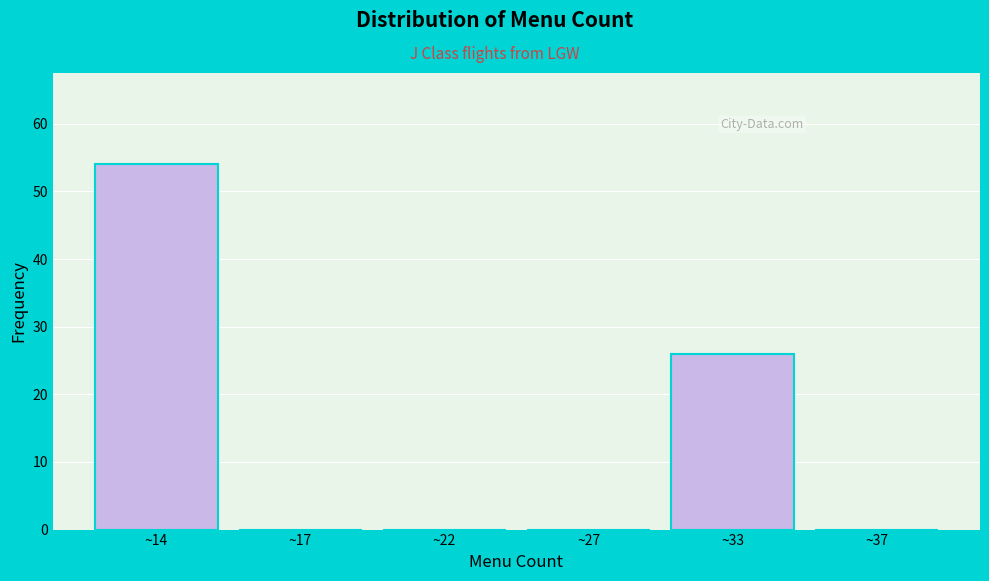

Reading right to left, transcribe all the data shown in this chart.

~37=0	~33=26	~27=0	~22=0	~17=0	~14=54